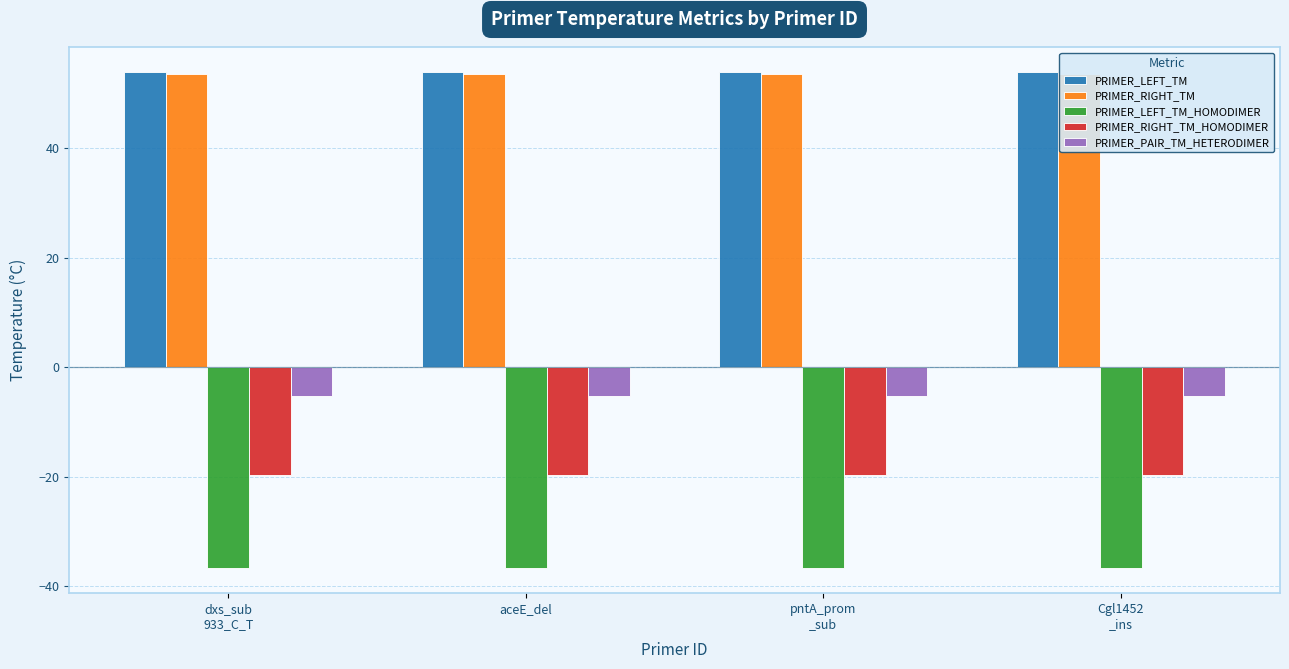

True or false: PRIMER_RIGHT_TM_HOMODIMER has a value of -26.8 at dxs_sub
933_C_T.

False